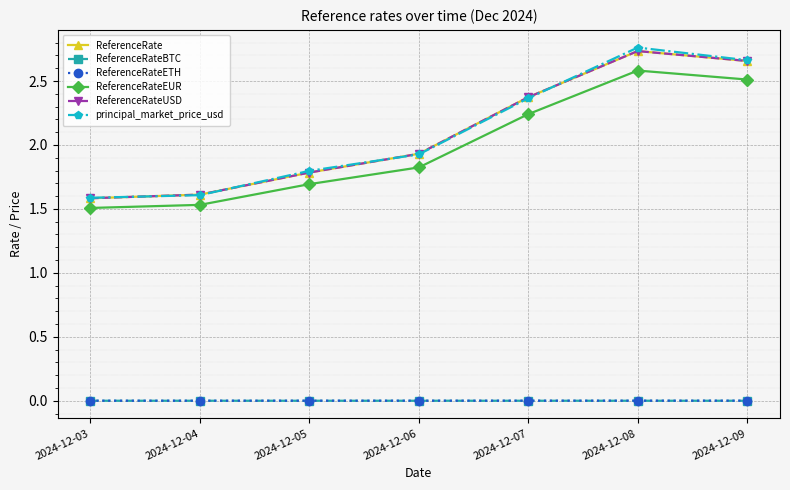

Is it true that ReferenceRateEUR equals 1.5 at 2024-12-04?

True